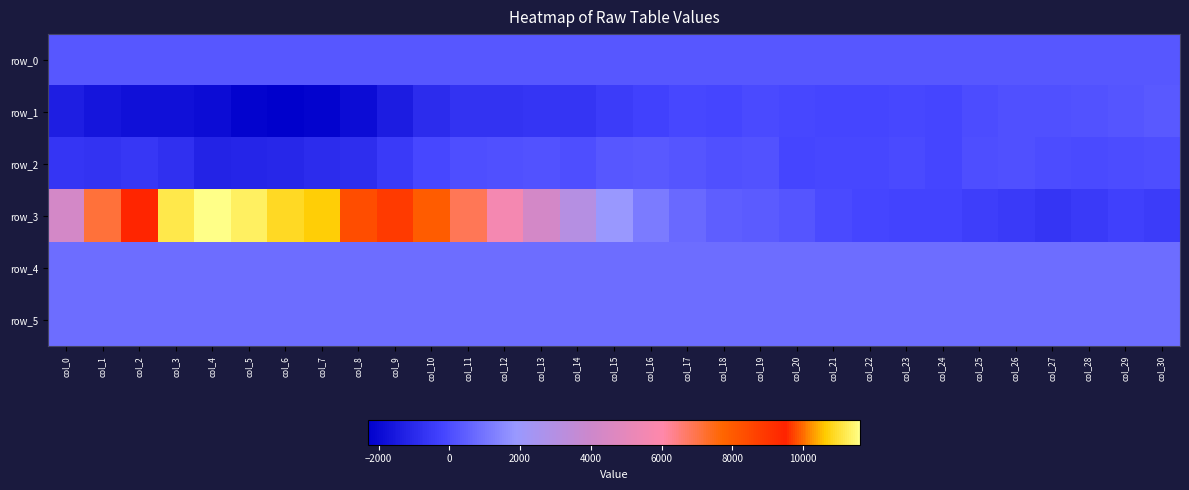

Reading left to right, list all the values displayed in this chart.

row_0: col_0=255.6	col_1=255.7	col_2=255.8	col_3=255.8	col_4=255.9	col_5=255.9	col_6=256.0	col_7=256.0	col_8=256.1	col_9=256.1	col_10=256.2	col_11=256.3	col_12=256.3	col_13=256.3	col_14=256.4	col_15=256.4	col_16=256.5	col_17=256.5	col_18=256.6	col_19=256.7	col_20=256.7	col_21=256.7	col_22=256.8	col_23=256.8	col_24=256.9	col_25=256.9	col_26=257.0	col_27=257.0	col_28=257.0	col_29=257.1	col_30=257.2
row_1: col_0=-1366.0	col_1=-1615.0	col_2=-1770.0	col_3=-1807.0	col_4=-1890.0	col_5=-2155.0	col_6=-2308.0	col_7=-2170.0	col_8=-1918.0	col_9=-1436.0	col_10=-928.0	col_11=-704.0	col_12=-692.0	col_13=-636.0	col_14=-646.0	col_15=-436.0	col_16=-259.0	col_17=-122.0	col_18=-147.0	col_19=-57.0	col_20=-117.0	col_21=-134.0	col_22=-172.0	col_23=-113.0	col_24=-168.0	col_25=-13.0	col_26=115.0	col_27=109.0	col_28=157.0	col_29=228.0	col_30=354.0
row_2: col_0=-622.0	col_1=-701.0	col_2=-576.0	col_3=-837.0	col_4=-1175.0	col_5=-1124.0	col_6=-1076.0	col_7=-902.0	col_8=-852.0	col_9=-500.0	col_10=-131.0	col_11=32.0	col_12=121.0	col_13=170.0	col_14=74.0	col_15=289.0	col_16=335.0	col_17=212.0	col_18=120.0	col_19=151.0	col_20=-158.0	col_21=-107.0	col_22=-109.0	col_23=-32.0	col_24=-161.0	col_25=76.0	col_26=108.0	col_27=20.0	col_28=-56.0	col_29=9.0	col_30=75.0
row_3: col_0=4244.0	col_1=7133.0	col_2=9416.0	col_3=11143.0	col_4=11618.0	col_5=11345.0	col_6=10908.0	col_7=10650.0	col_8=9790.0	col_9=8882.0	col_10=7964.0	col_11=6864.0	col_12=5586.0	col_13=4231.0	col_14=3043.0	col_15=1900.0	col_16=1154.0	col_17=699.0	col_18=444.0	col_19=370.0	col_20=224.0	col_21=-61.0	col_22=-154.0	col_23=-230.0	col_24=-223.0	col_25=-388.0	col_26=-485.0	col_27=-631.0	col_28=-459.0	col_29=-345.0	col_30=-436.0
row_4: col_0=798.0	col_1=796.0	col_2=800.0	col_3=803.0	col_4=797.0	col_5=799.0	col_6=799.0	col_7=803.0	col_8=795.0	col_9=807.0	col_10=804.0	col_11=802.0	col_12=808.0	col_13=798.0	col_14=806.0	col_15=804.0	col_16=802.0	col_17=811.0	col_18=814.0	col_19=811.0	col_20=819.0	col_21=814.0	col_22=815.0	col_23=812.0	col_24=812.0	col_25=802.0	col_26=807.0	col_27=807.0	col_28=813.0	col_29=813.0	col_30=813.0
row_5: col_0=831.0	col_1=835.0	col_2=840.0	col_3=839.0	col_4=841.0	col_5=843.0	col_6=839.0	col_7=839.0	col_8=835.0	col_9=832.0	col_10=835.0	col_11=835.0	col_12=836.0	col_13=830.0	col_14=826.0	col_15=828.0	col_16=824.0	col_17=826.0	col_18=829.0	col_19=831.0	col_20=833.0	col_21=831.0	col_22=829.0	col_23=834.0	col_24=834.0	col_25=824.0	col_26=829.0	col_27=828.0	col_28=828.0	col_29=832.0	col_30=825.0